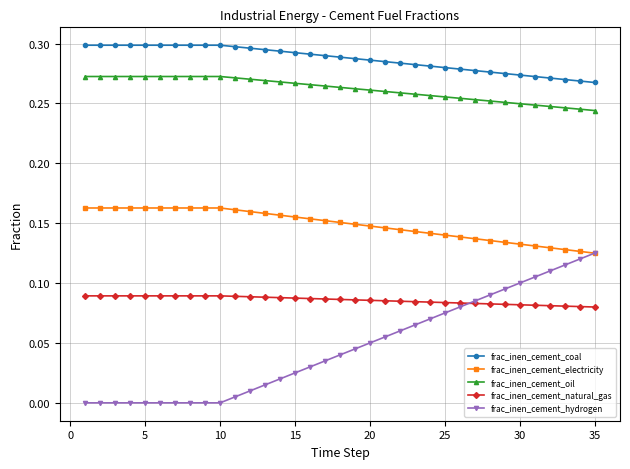

Rank the series by their maximum value, from lowest to highest.

frac_inen_cement_natural_gas, frac_inen_cement_hydrogen, frac_inen_cement_electricity, frac_inen_cement_oil, frac_inen_cement_coal